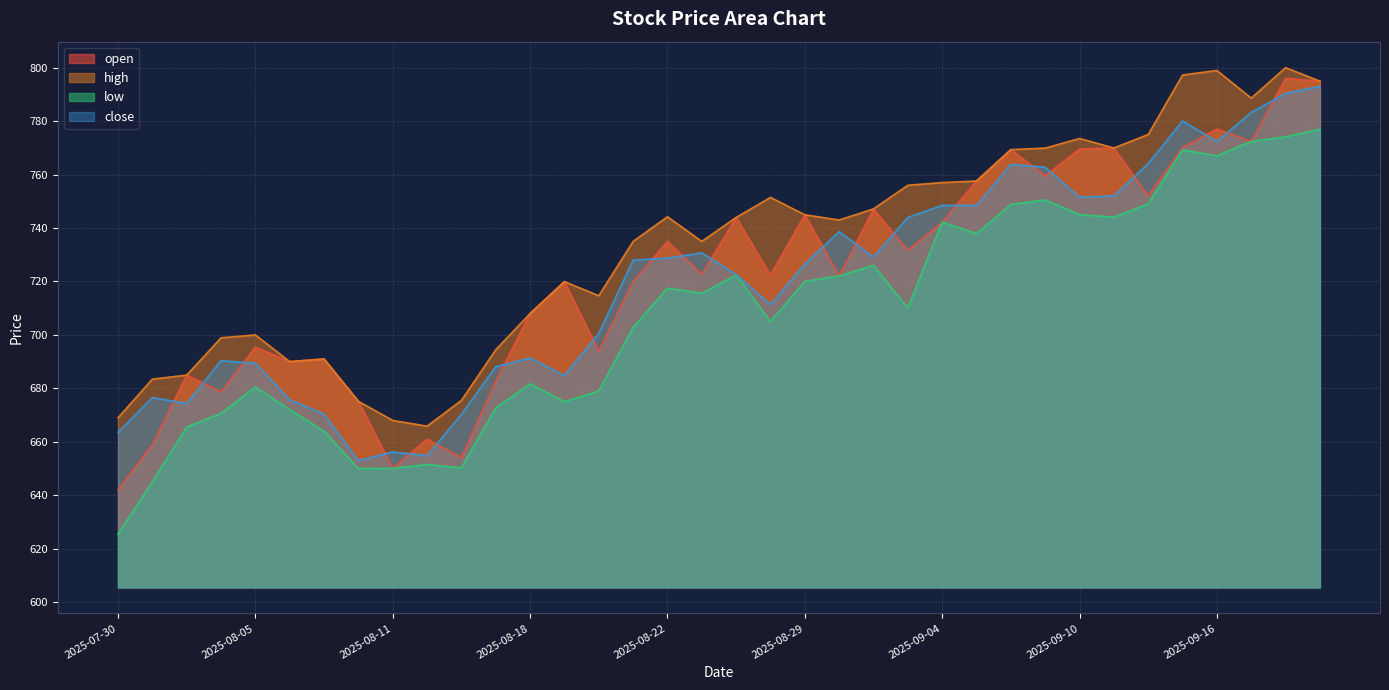

In open, how many points are higher than both neighbors (excluding endpoints)?

13